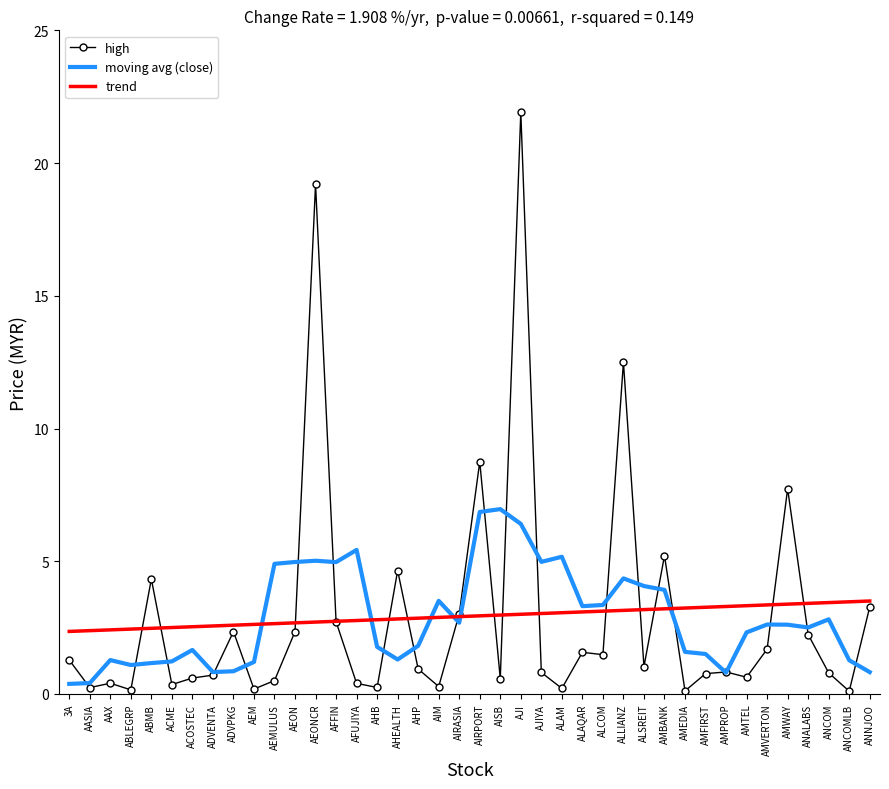

True or false: moving avg (close) has a value of 5.2 at ALAM.

True